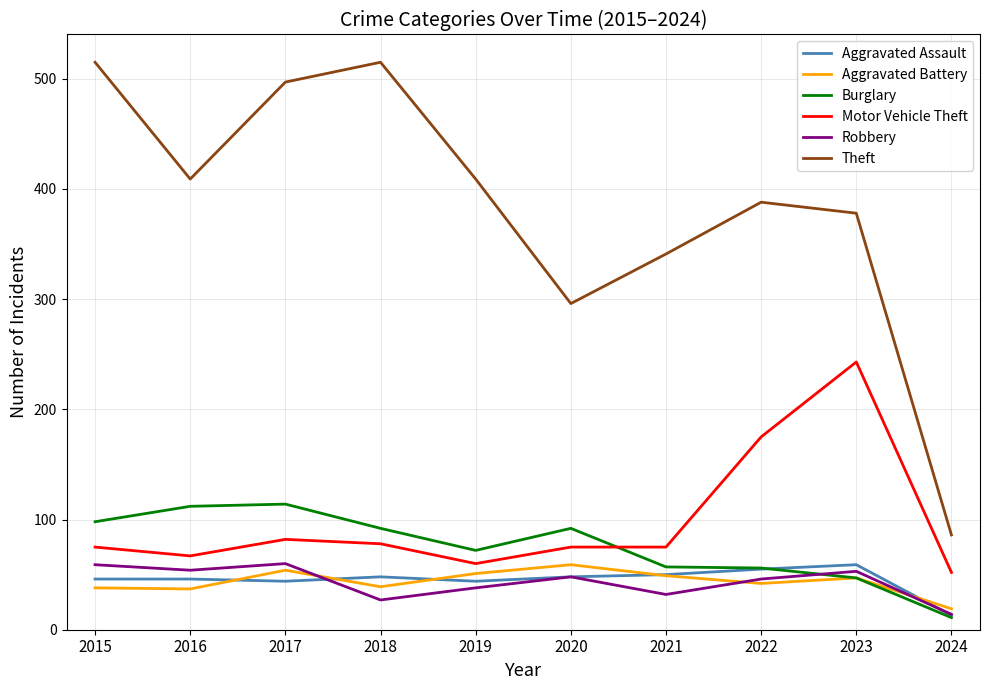

What value does the Motor Vehicle Theft series have at 2019?

60